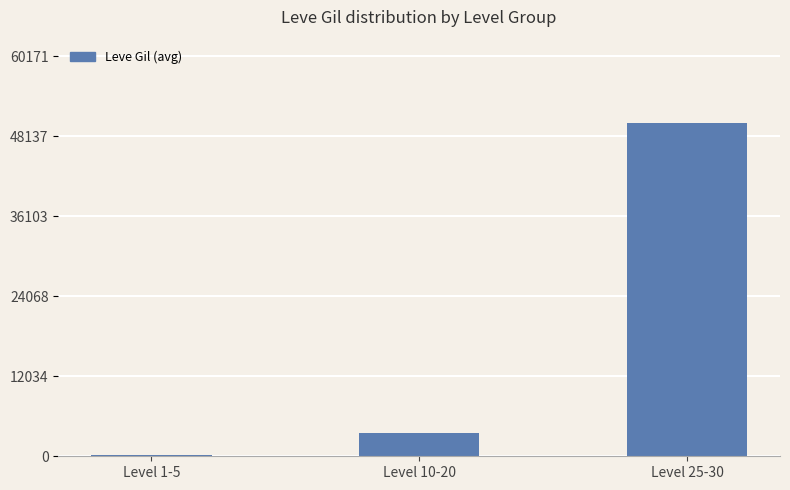

Approximately how many times larger is the value at Level 10-20 compared to Level 1-5?

21.3